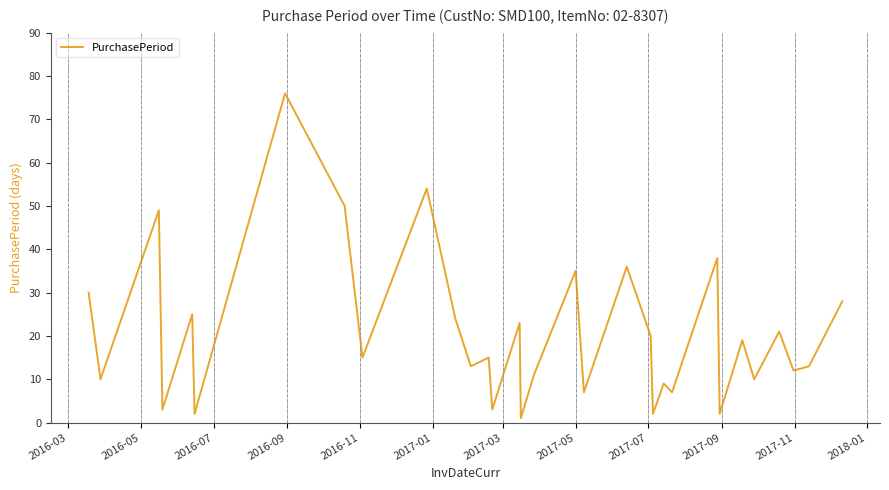

What is the greatest value displayed?

76